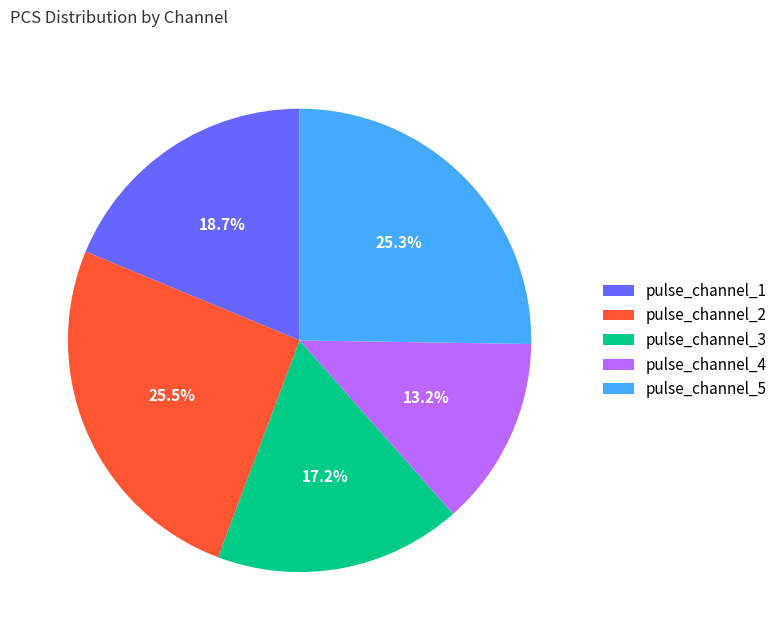

Count the number of slices in the pie.

5